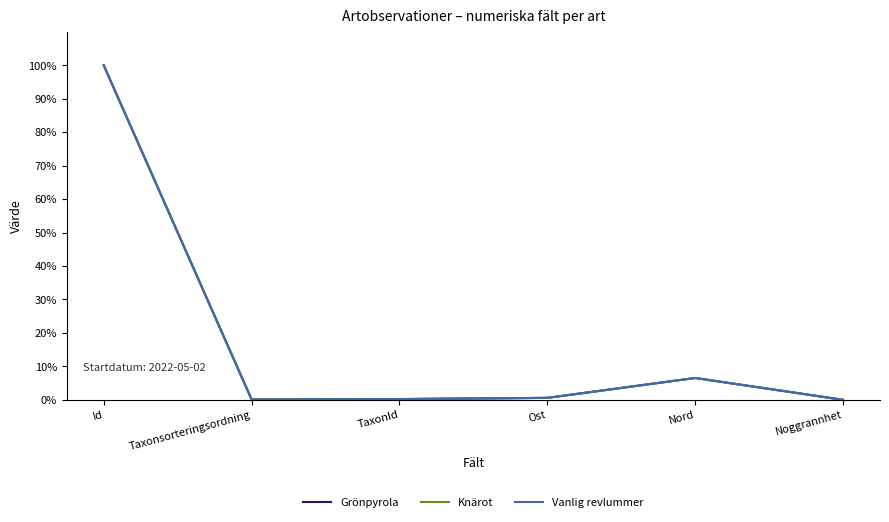

Which category has the highest value in the Knärot series?

Id